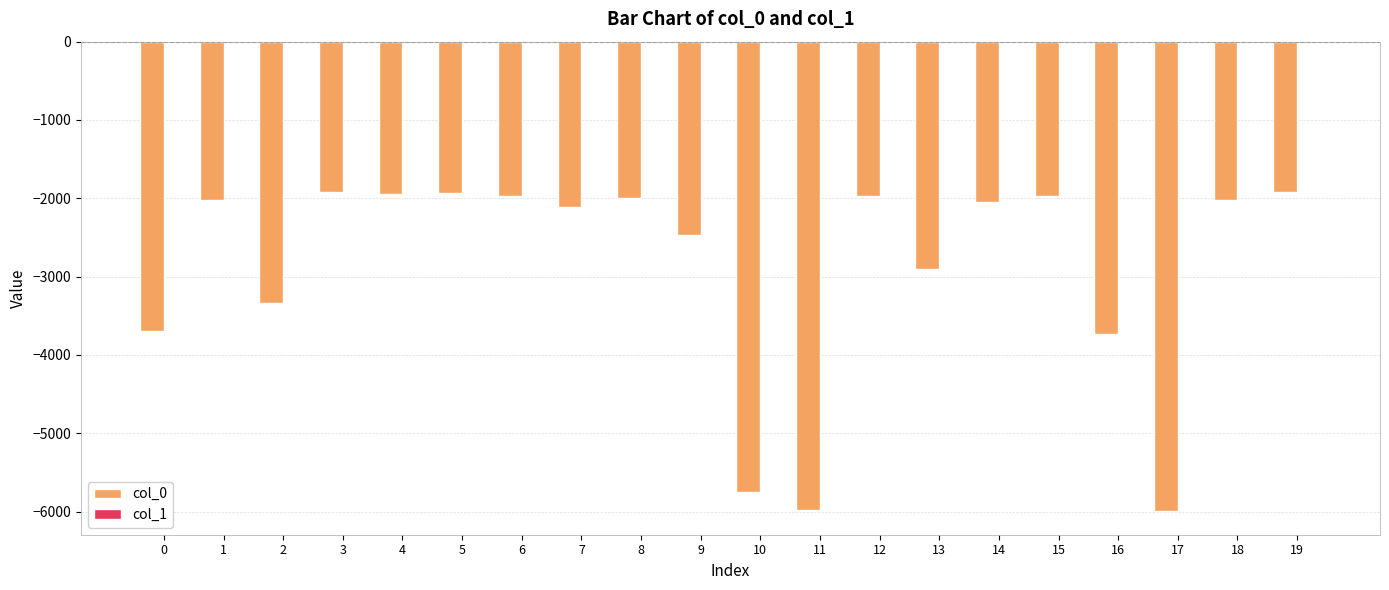

The value of col_0 at 11 is -5973. True or false?

True